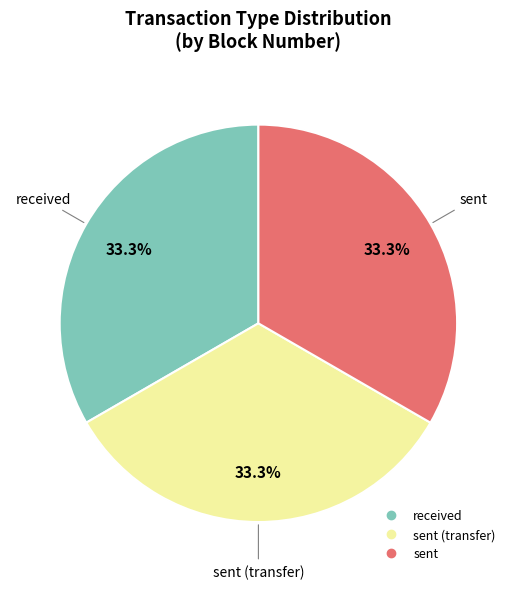

Is there a majority slice in this chart?

No